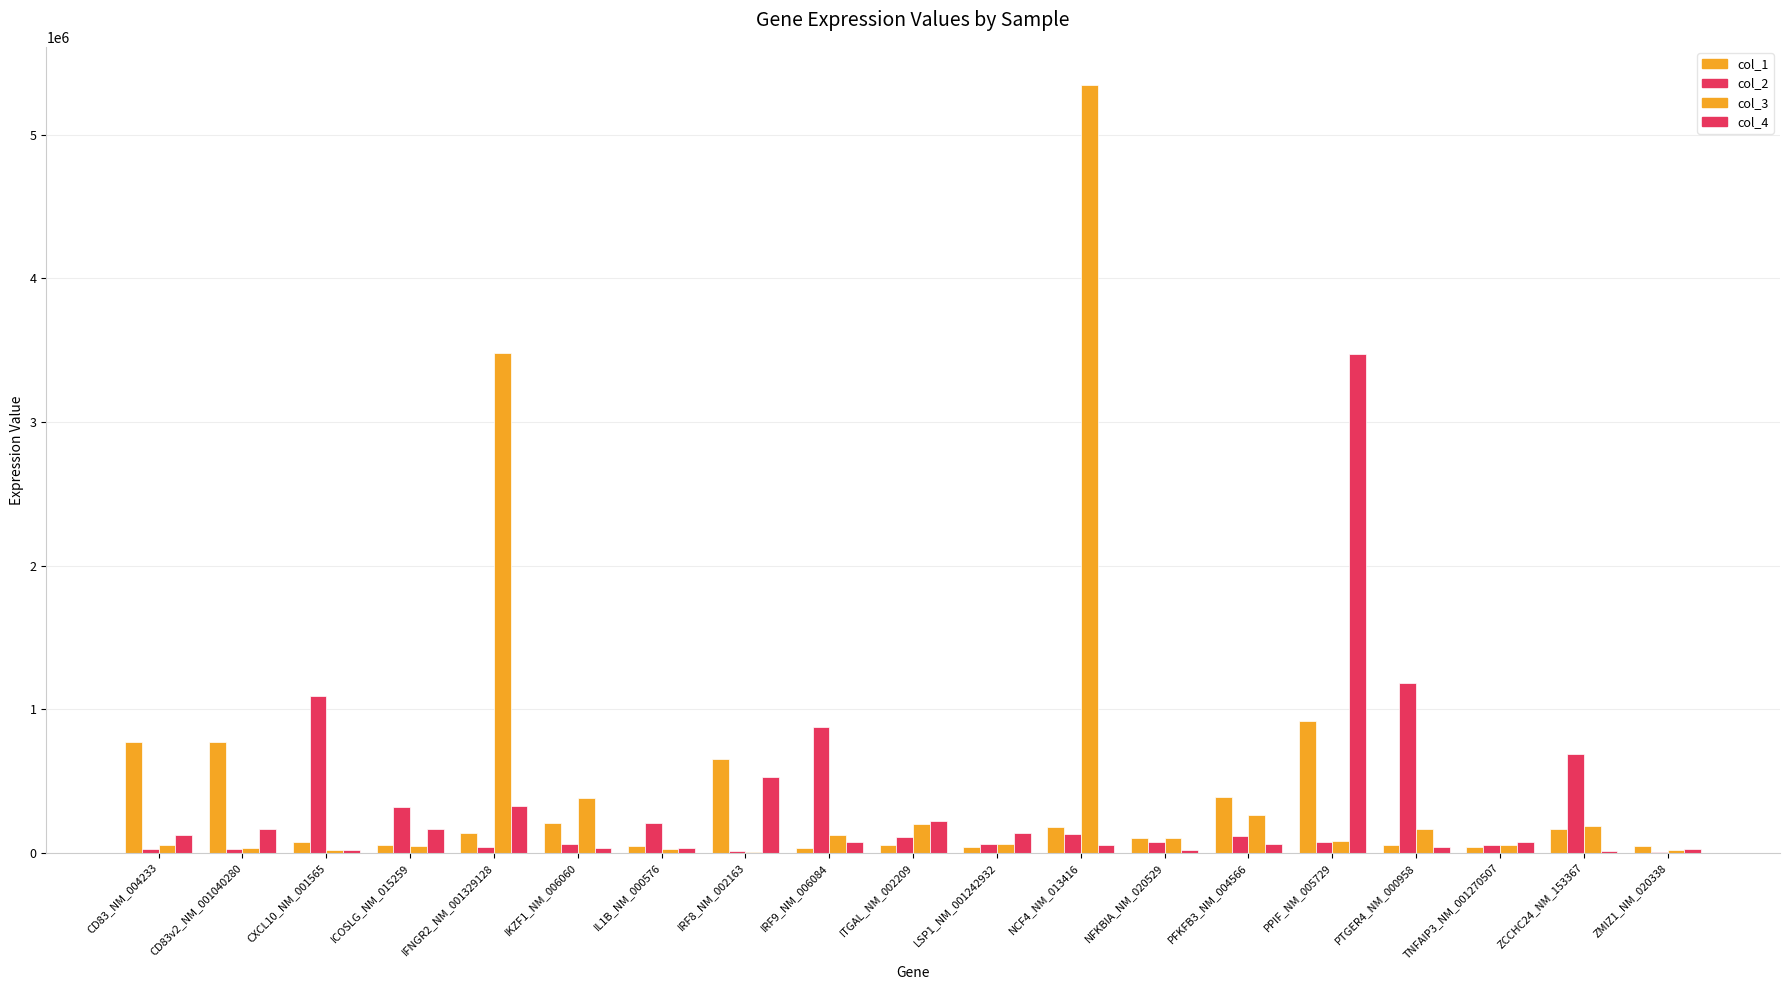

How many data points does each series have?

19